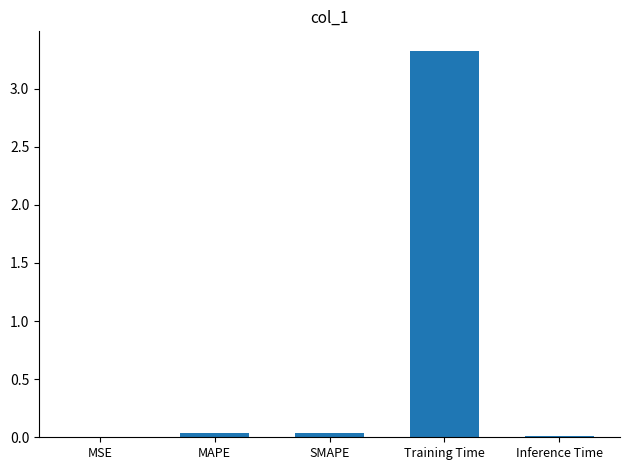

Which label corresponds to the largest value in the chart?

Training Time